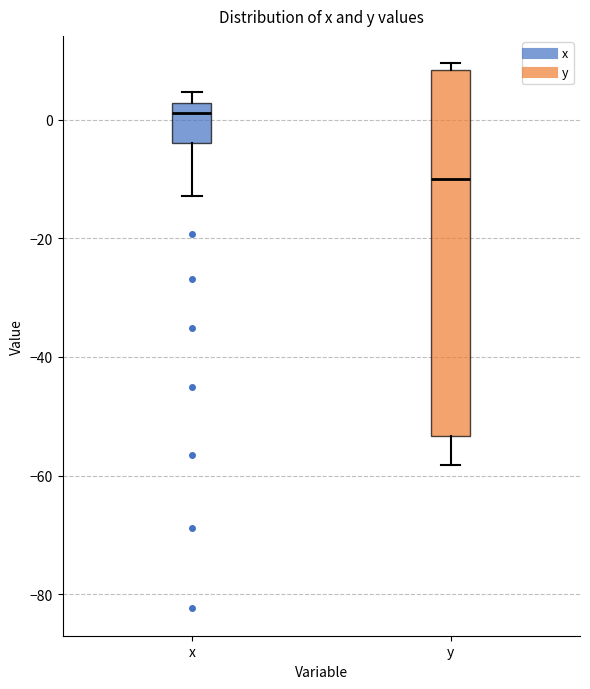

Reading left to right, read every box against the y-axis: the position of its median line, the range the box covers, and the ends of its whiskers. The values are not printed on the chart, so give them approximately, as read against the axis.

x: median 2 (just below the box's upper edge), box -4 to 2, whiskers -12 to 4
y: median -10, box -54 to 8, whiskers -58 to 10